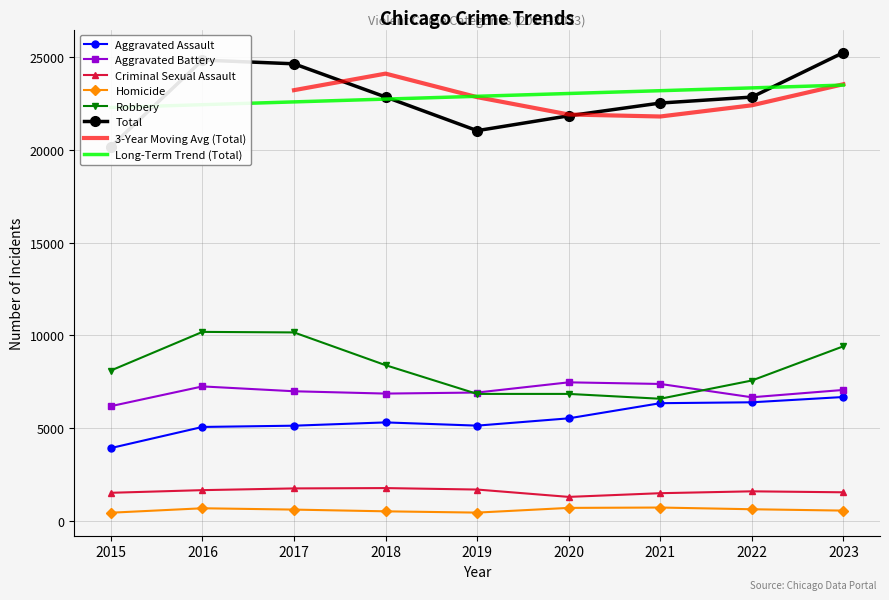

Rank the series by their maximum value, from lowest to highest.

Homicide, Criminal Sexual Assault, Aggravated Assault, Aggravated Battery, Robbery, Total